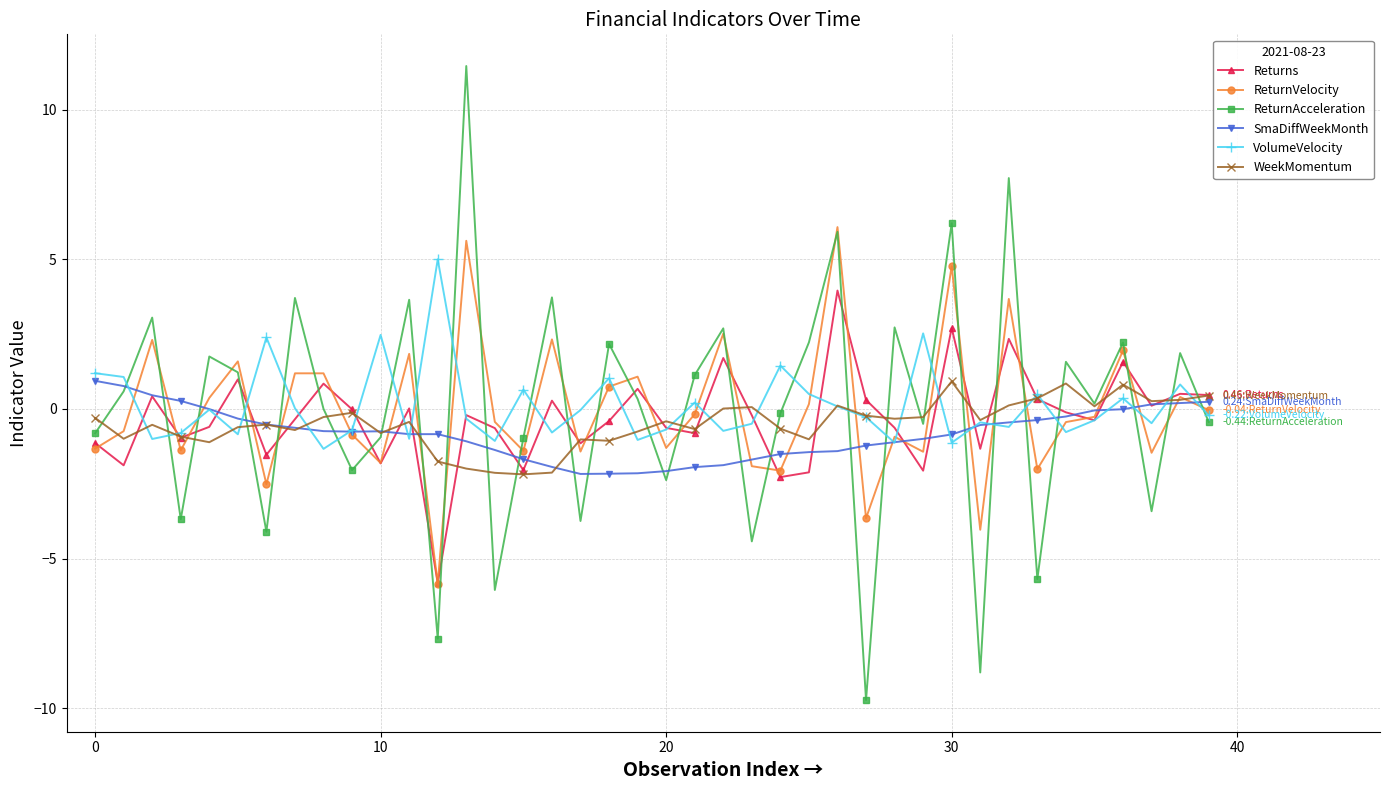

At how many categories does at least one series exceed -7?

40